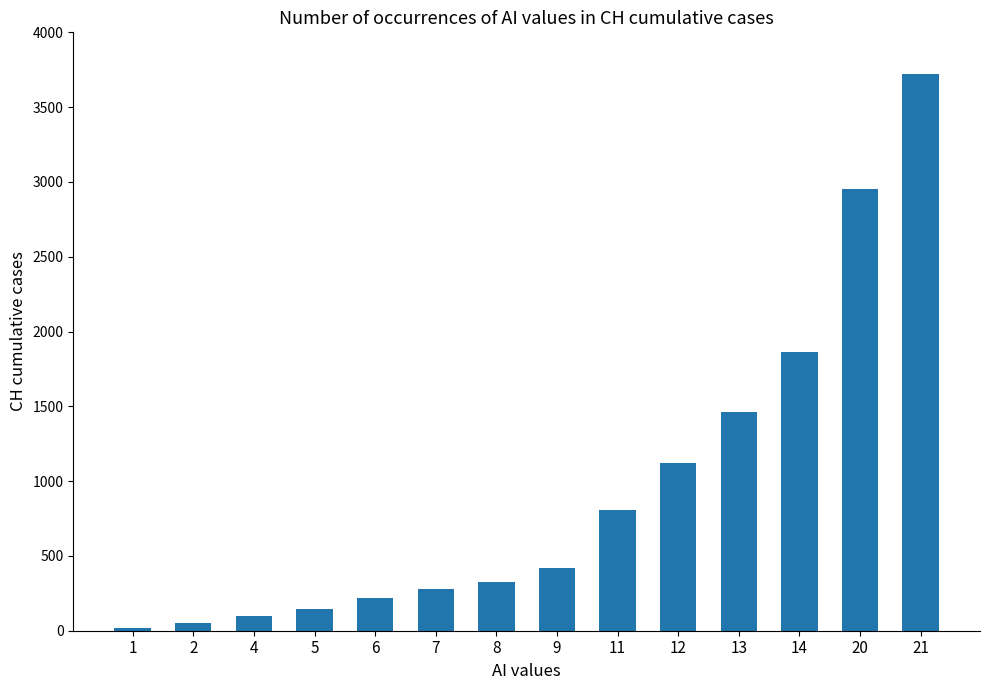

What is the value of the 8th bar from the left?

419